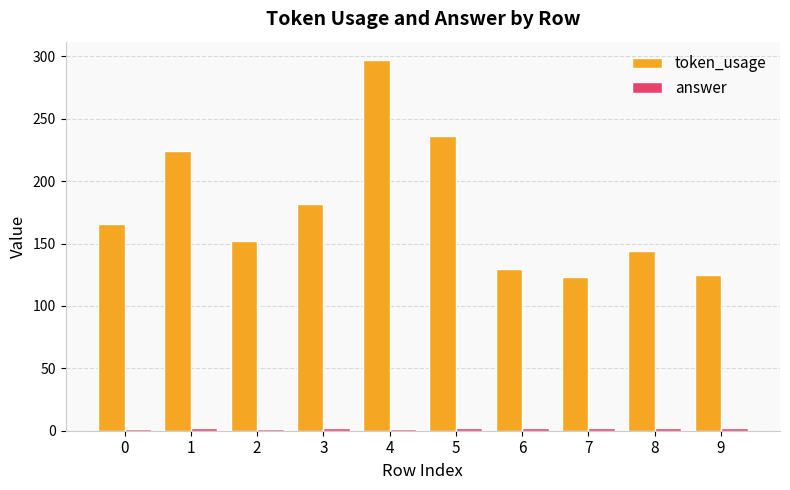

What is the maximum value shown in the chart?

297